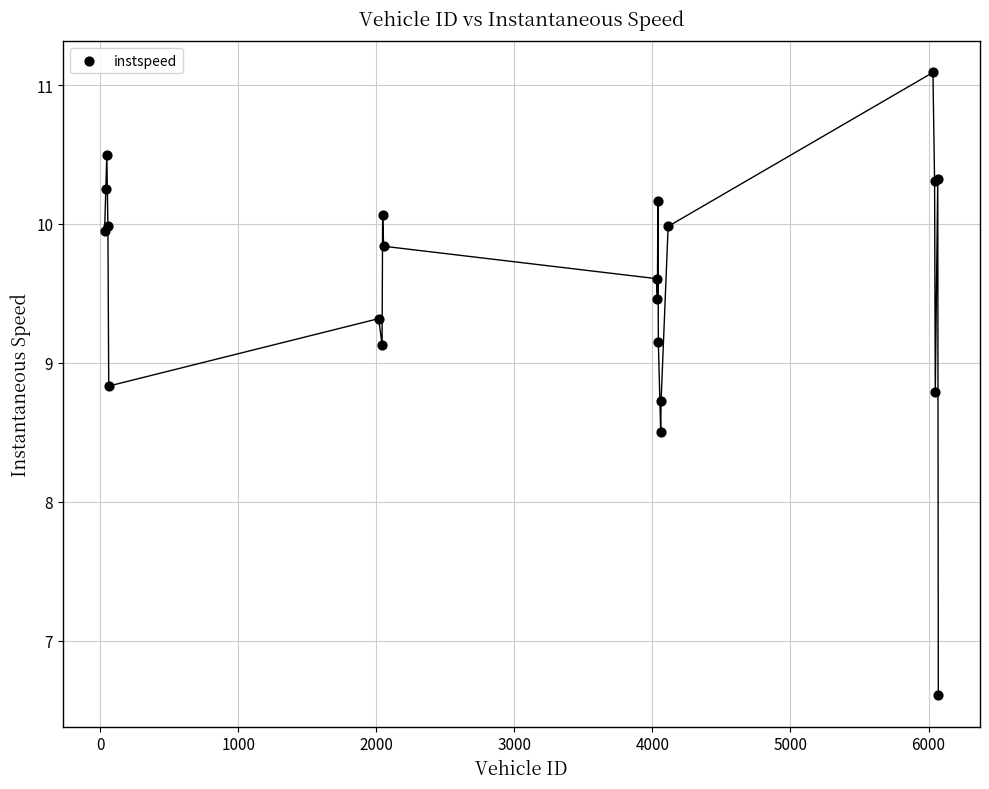

What Y value in the scatter plot is closest to 8?

8.5